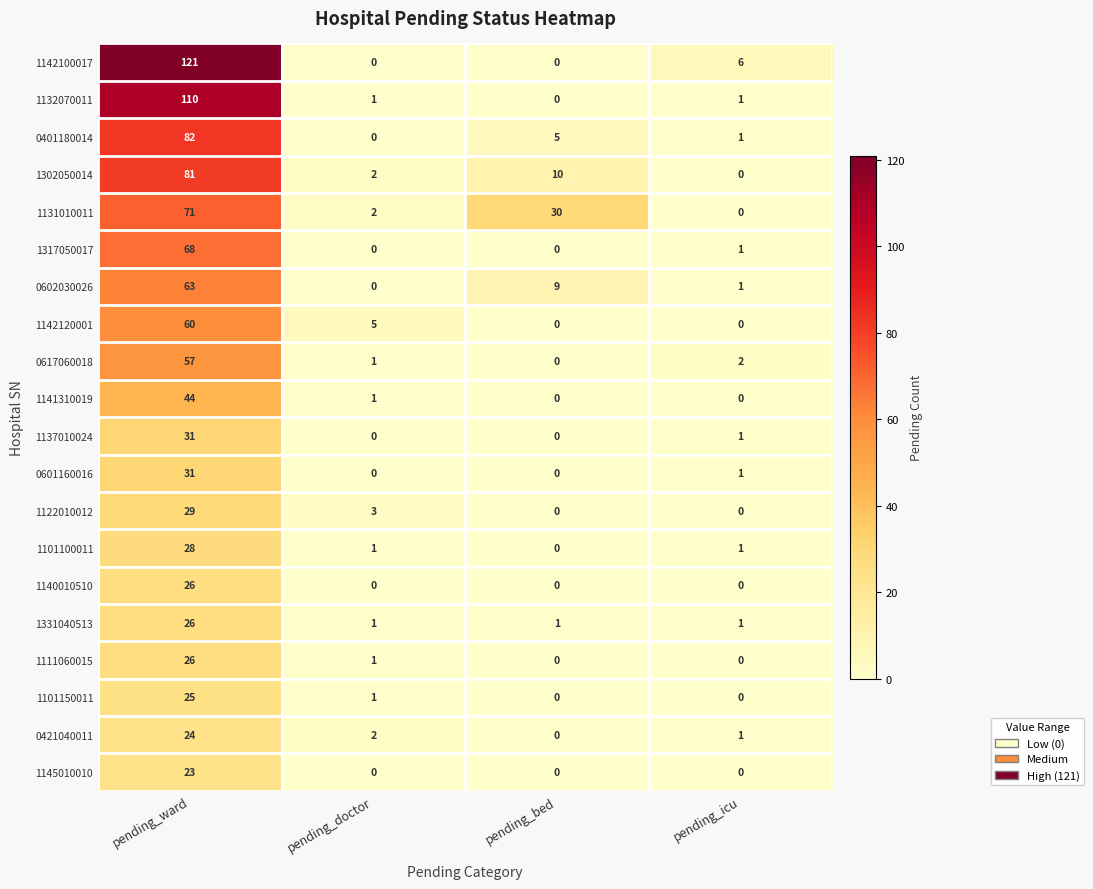

True or false: 0401180014 has a value of 0 at pending_doctor.

True